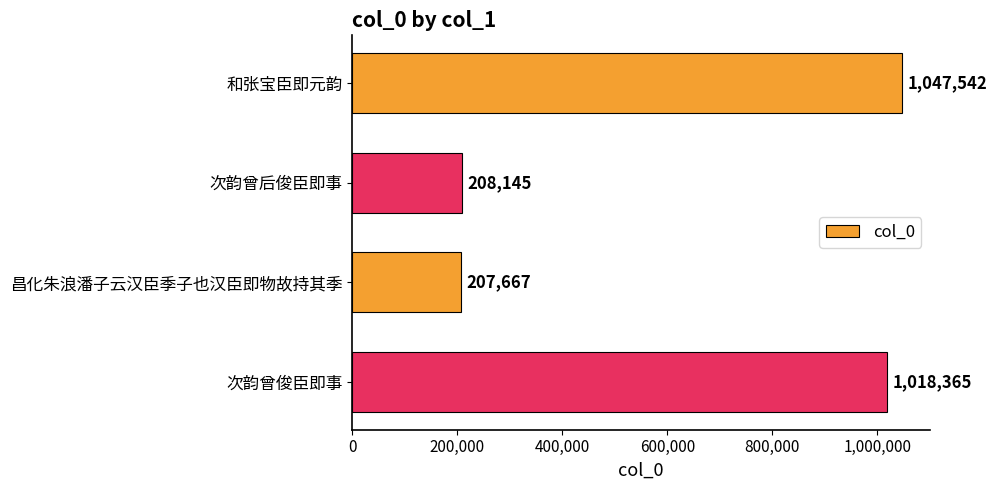

What is the maximum value shown in the chart?

1047542